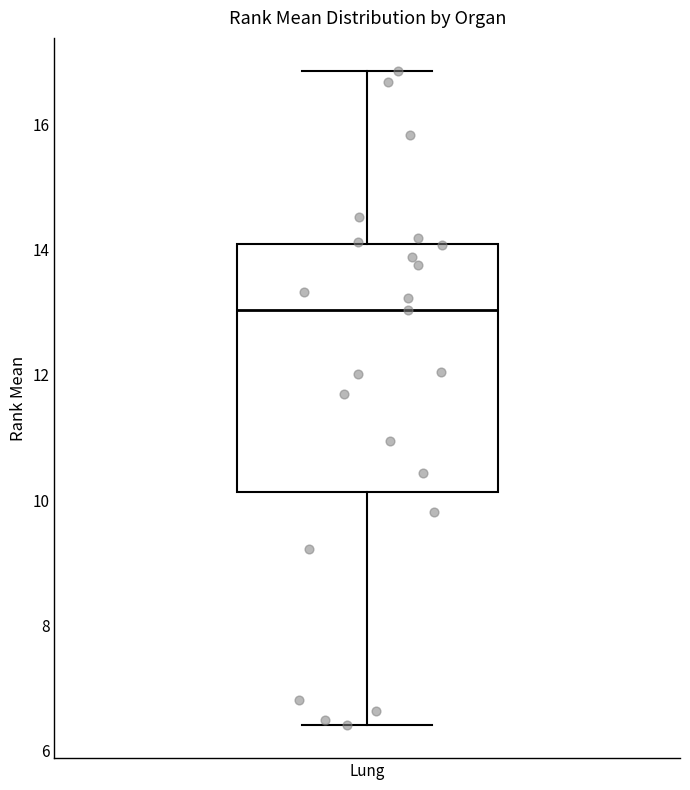

Read this box plot against the y-axis: the position of the median line, the range covered by the box, and the ends of both whiskers. The values are not printed on the chart, so give them approximately, as read against the axis.

median 13.0, box 10.2 to 14.0, whiskers 6.4 to 16.8